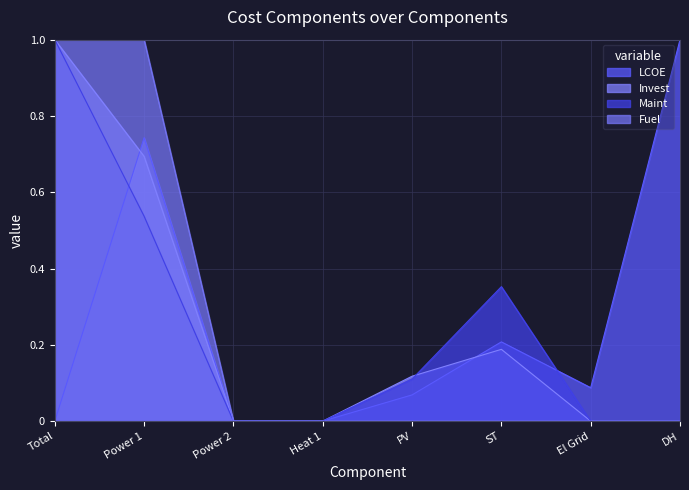

At which category is the sum across all series the highest?

Total